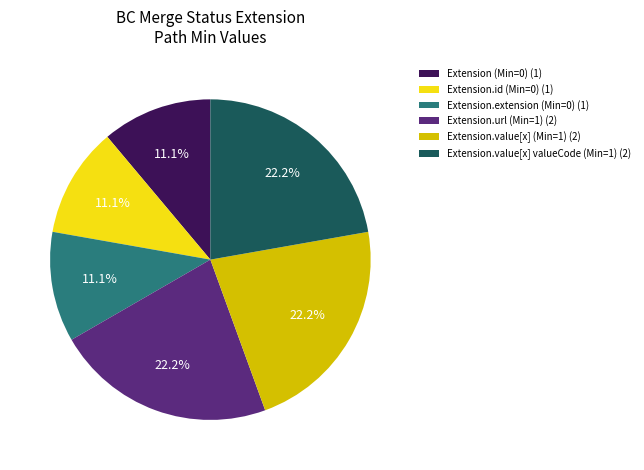

What is the total percentage of Extension.url (Min=1) (2) and Extension.extension (Min=0) (1)?

33.3%